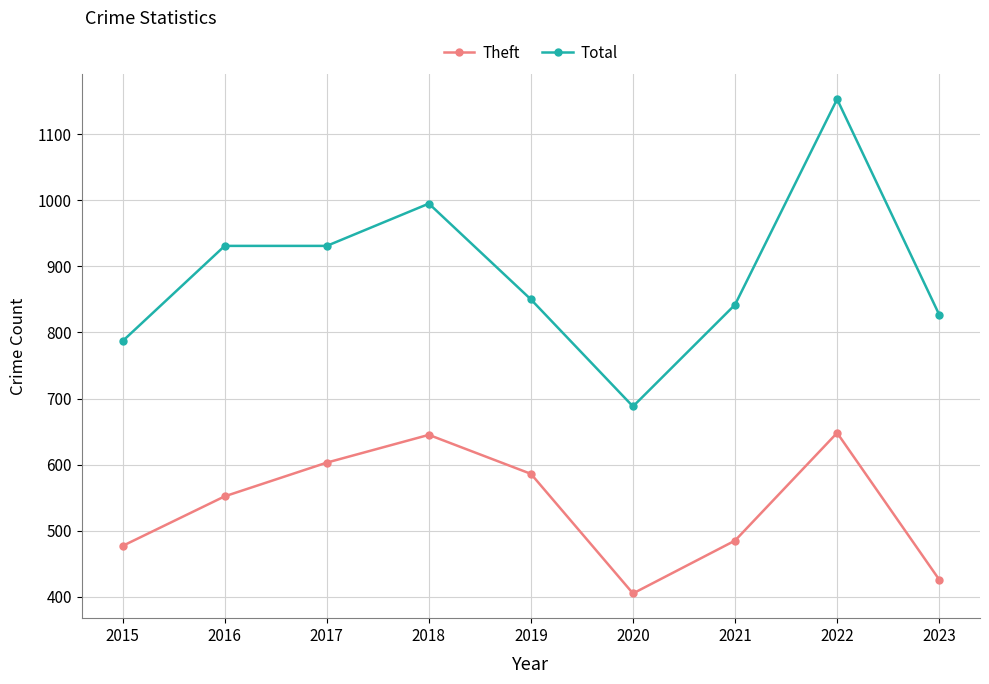

True or false: Total has a value of 995 at 2018.

True